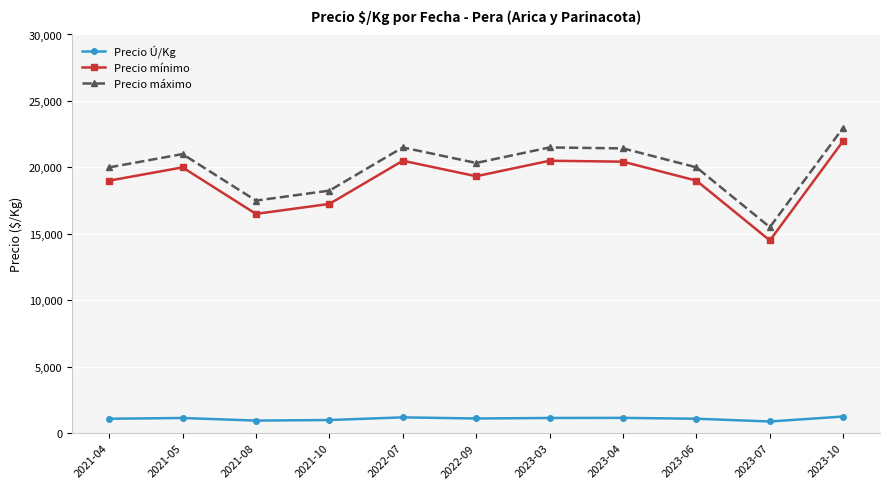

What is the average value of the Precio máximo series?

20001.1